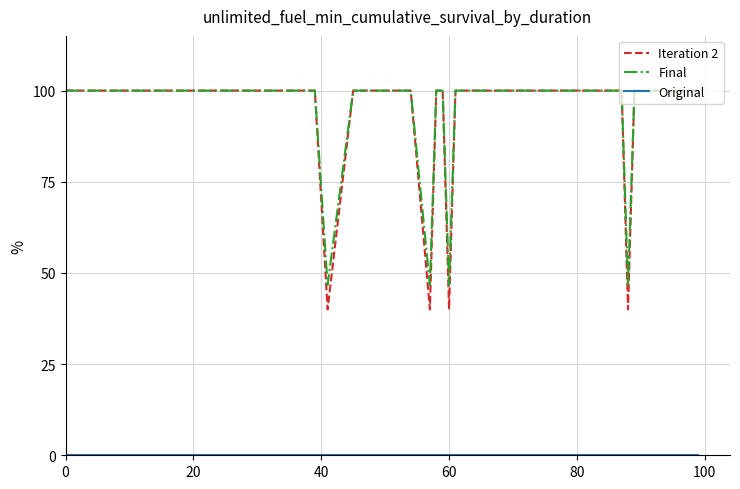

What is the difference between the maximum and minimum values in the Iteration 2 series?

60.0